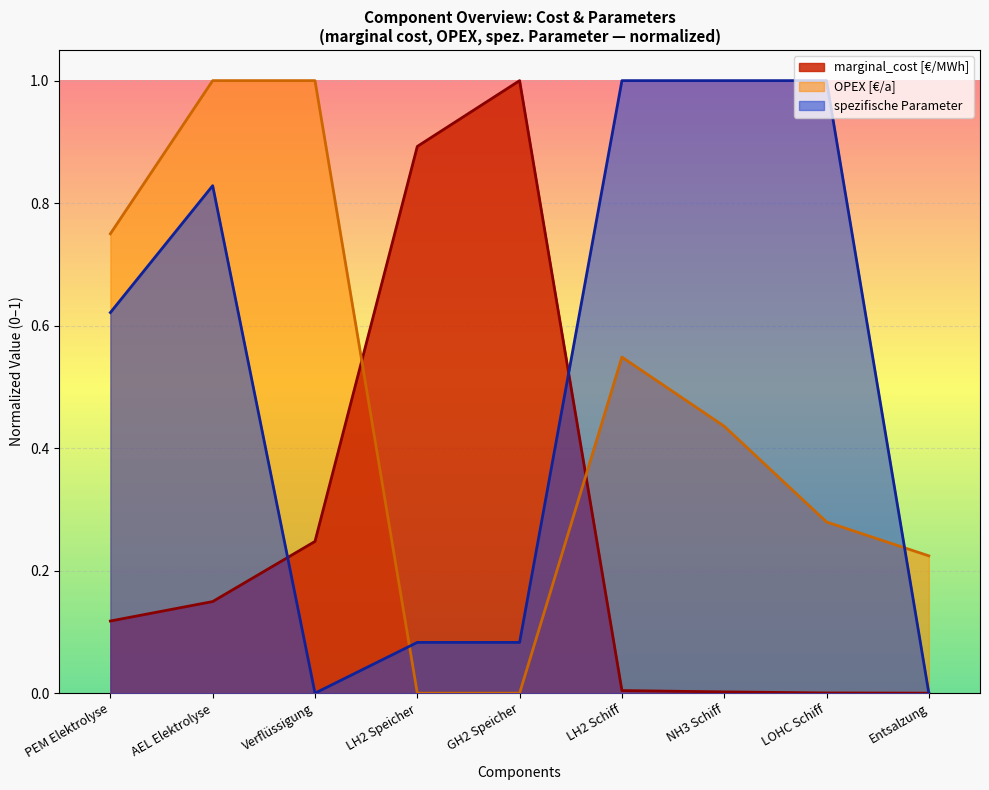

What is the label of the 3rd point from the right?

NH3 Schiff